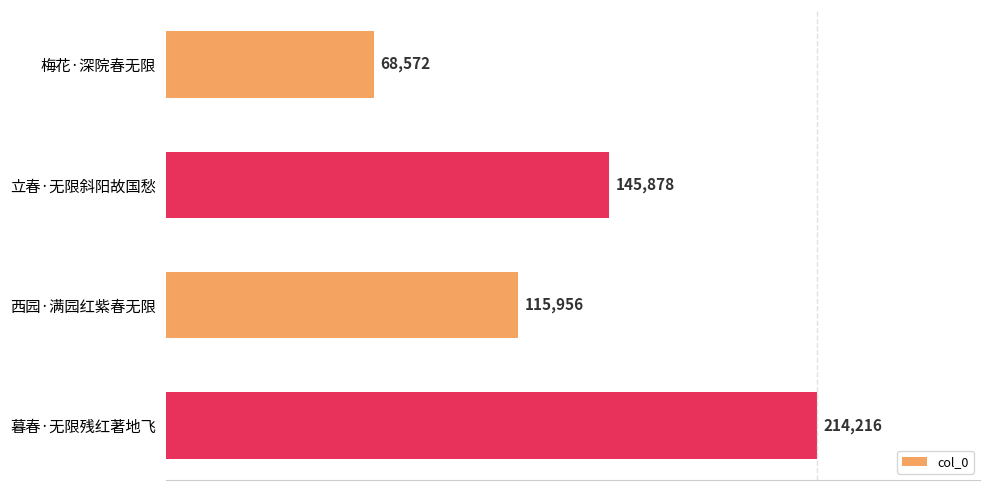

Is it true that the value at 西园·满园红紫春无限 is 38538?

False